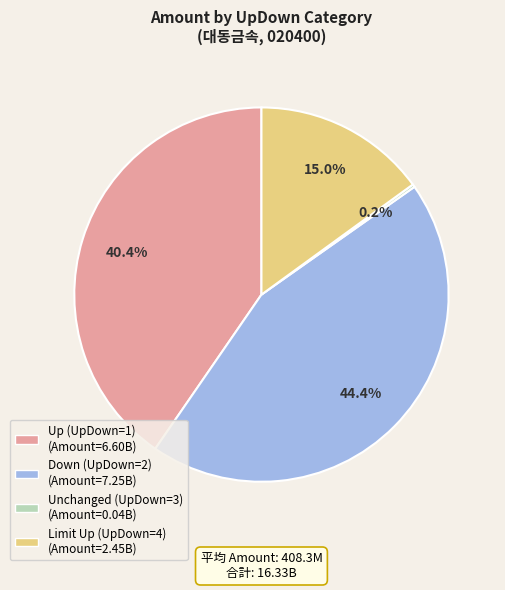

Does any single category account for the majority?

No